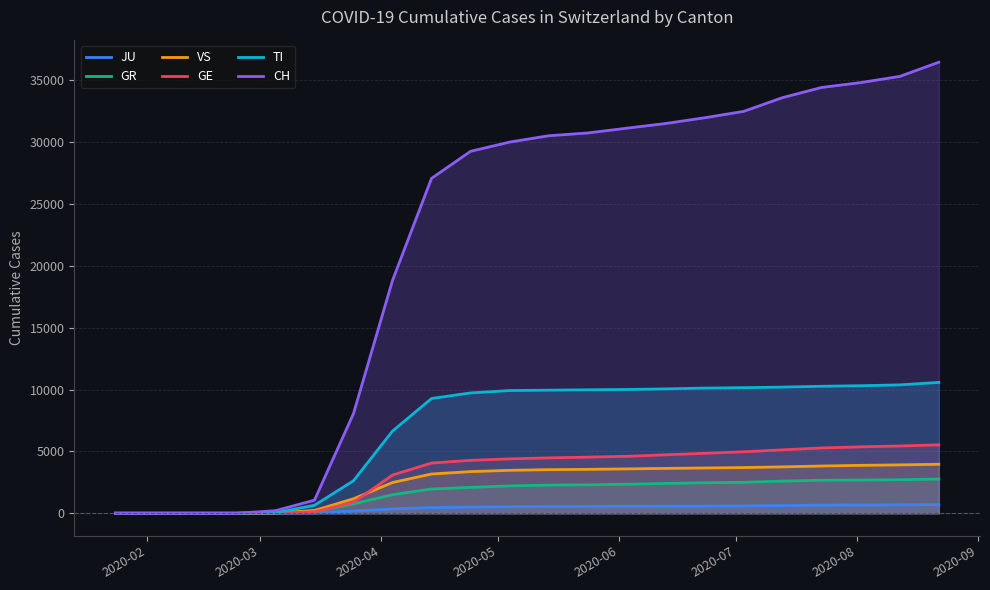

Which series has the largest total across all categories?

CH